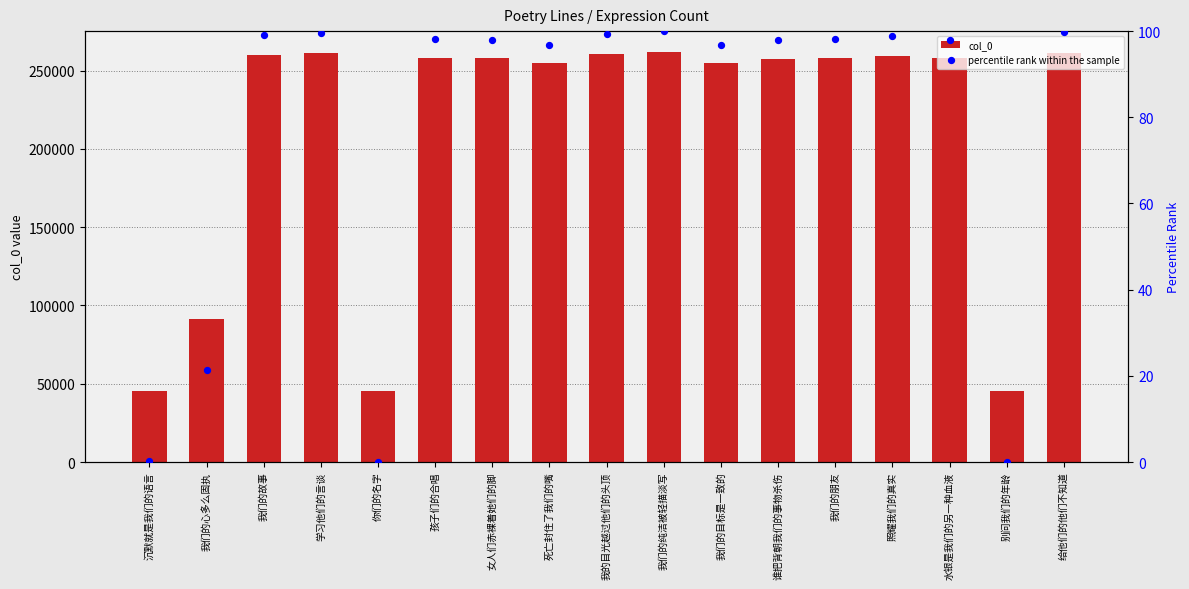

What are all the series names shown in the legend?

col_0, percentile rank within the sample